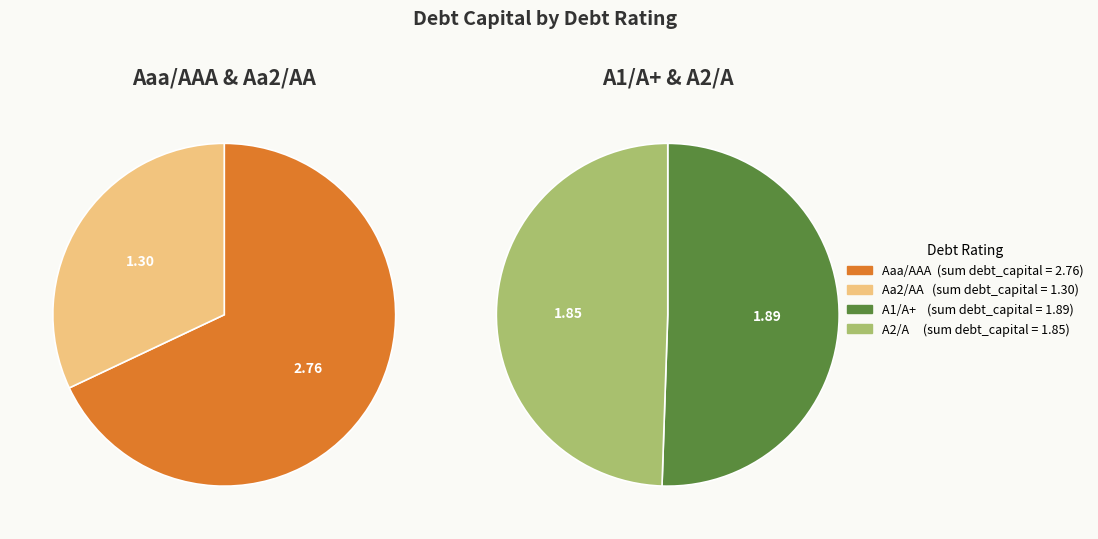

The A1/A+ slice represents 25% of the pie. True or false?

False